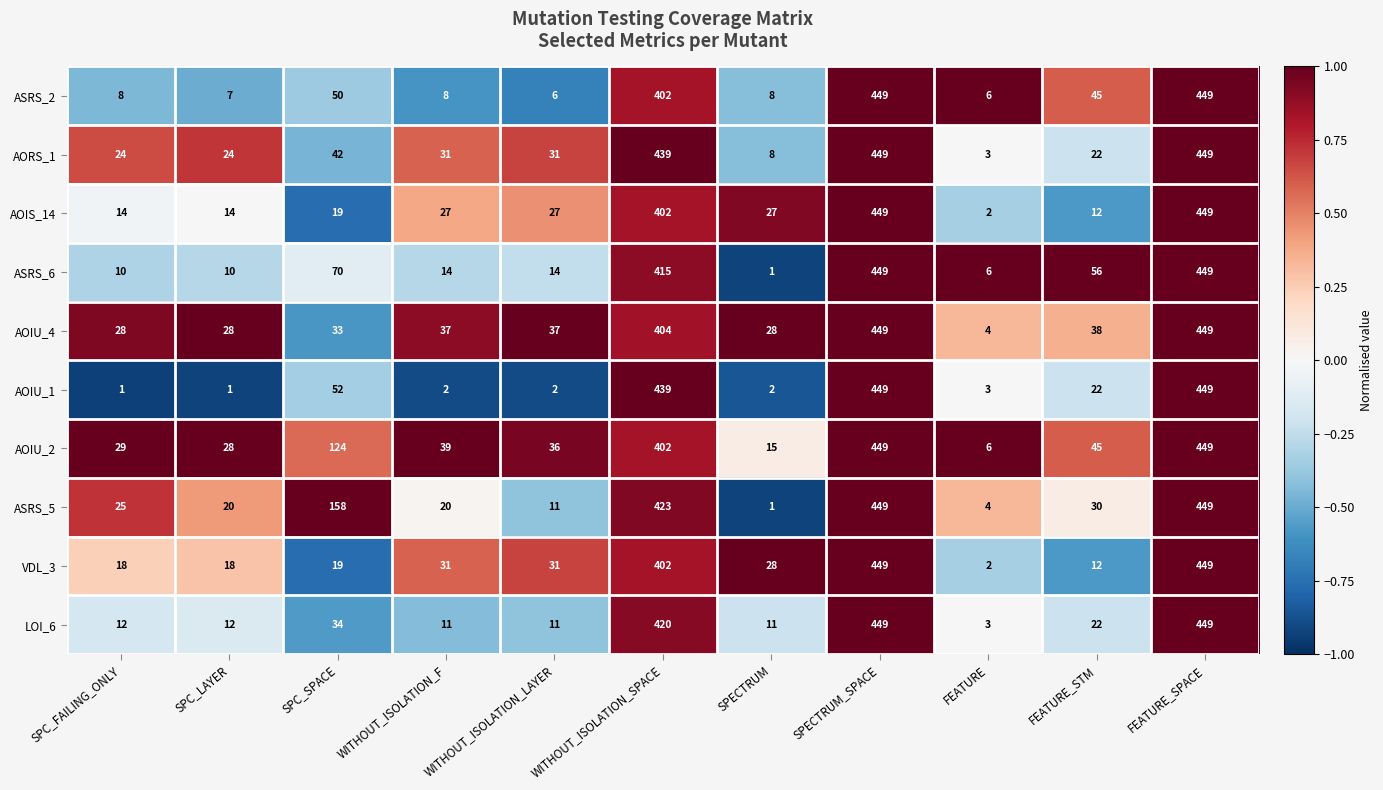

Which series has the largest total across all categories?

AOIU_2